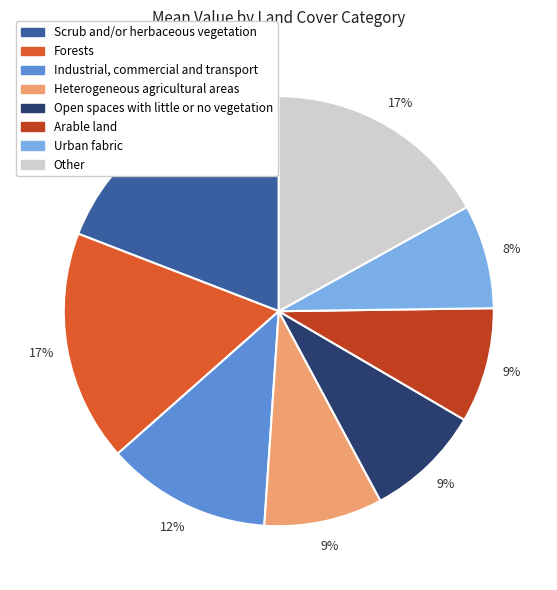

Is there any slice that represents more than half of the pie?

No